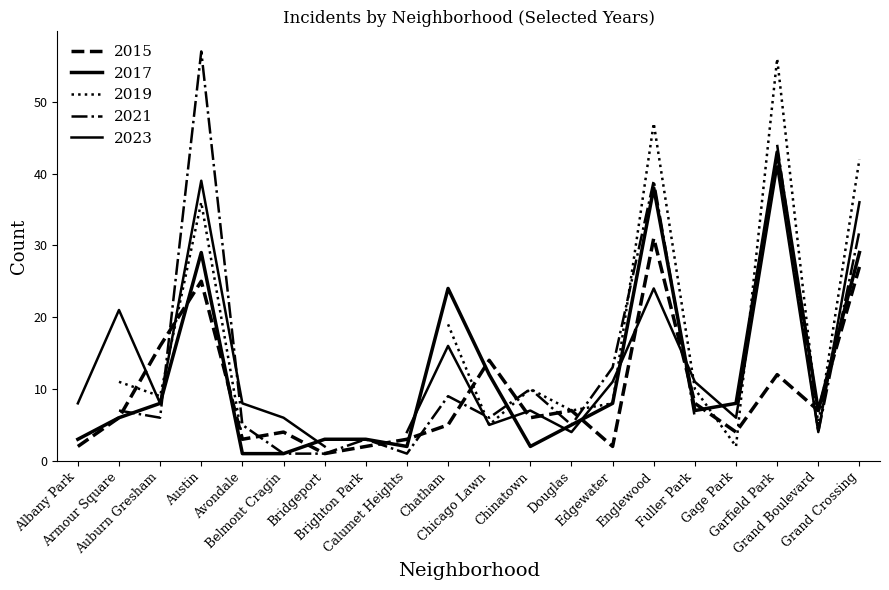

What is the label of the 10th point from the left?

Chatham